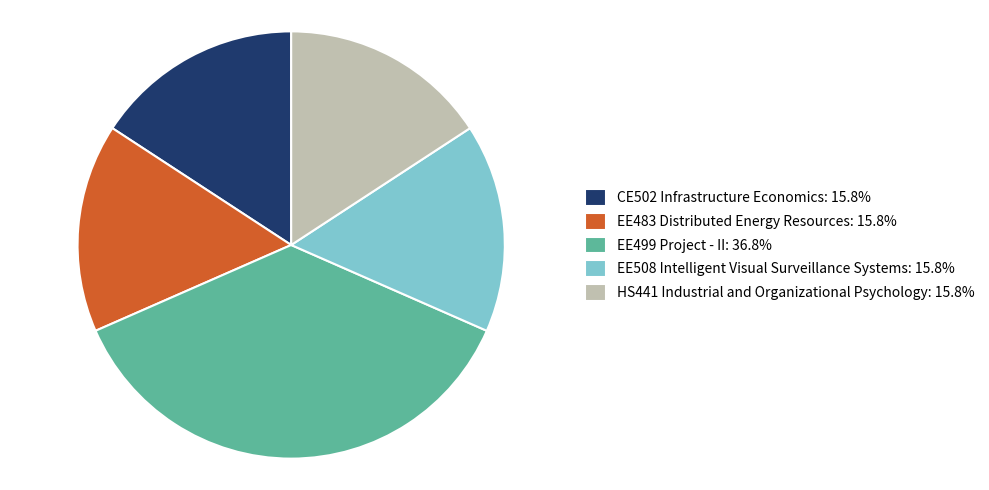

Does HS441 Industrial and Organizational Psychology: 15.8% account for over 50% of the chart?

No